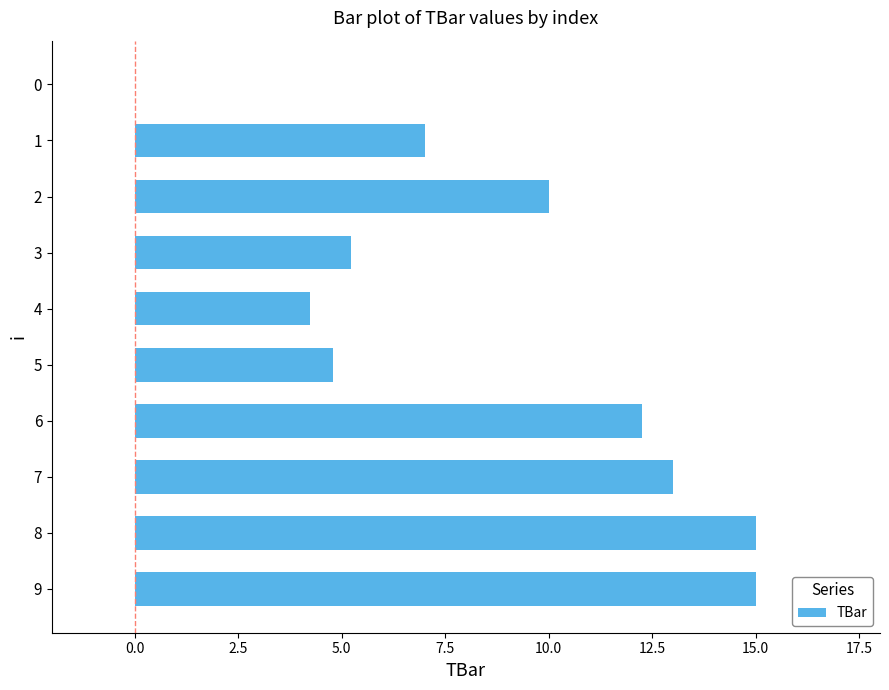

Read the value at 2.

10.0